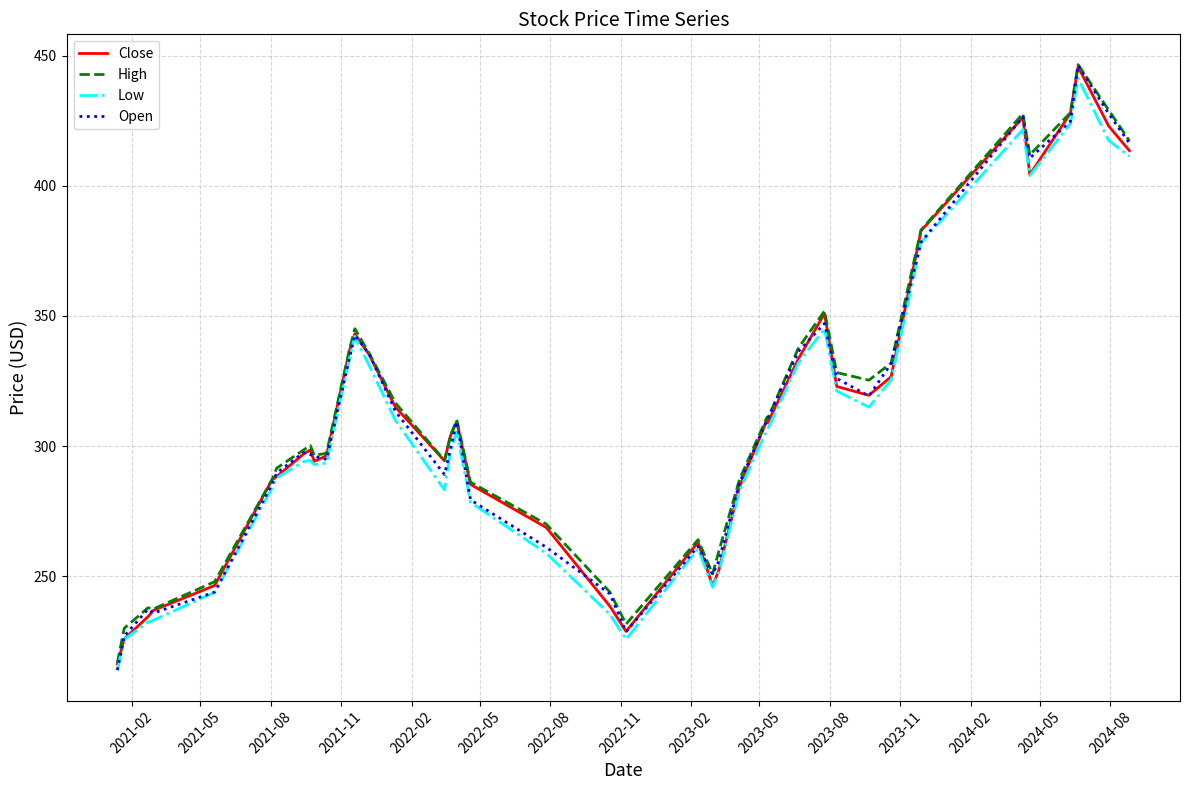

What is the maximum value for High?

446.5